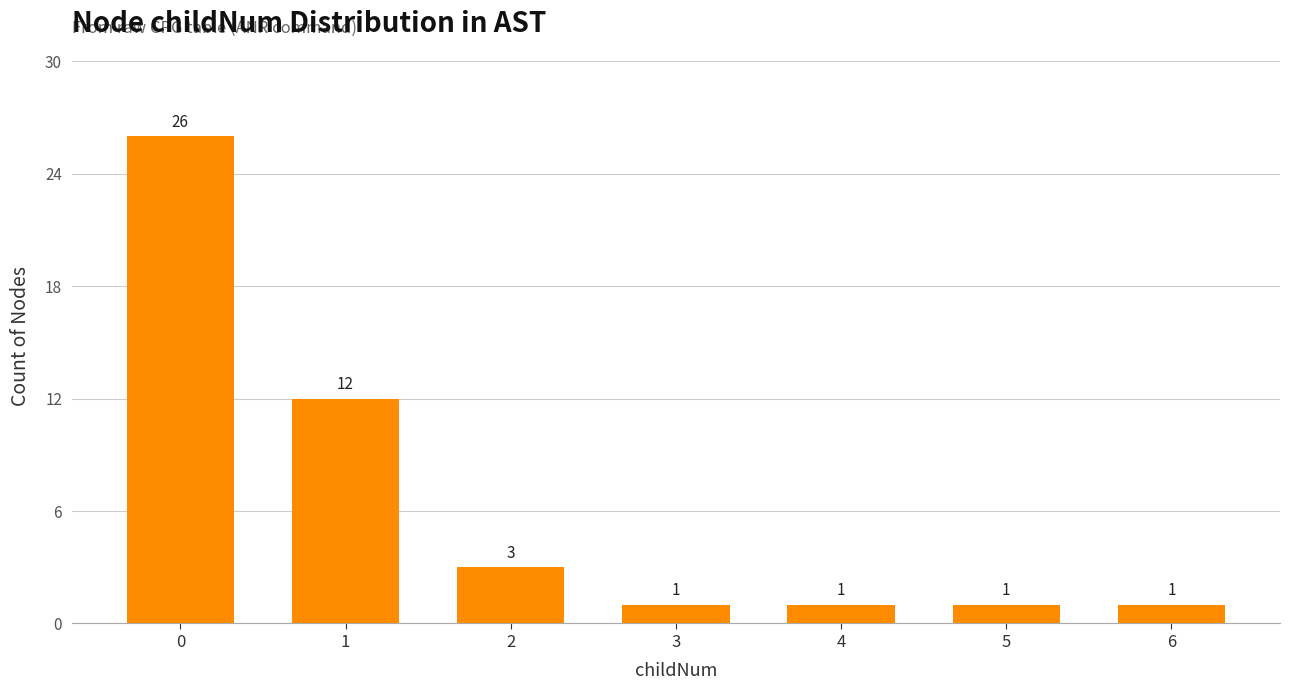

Which has a higher value, 2 or 1?

1